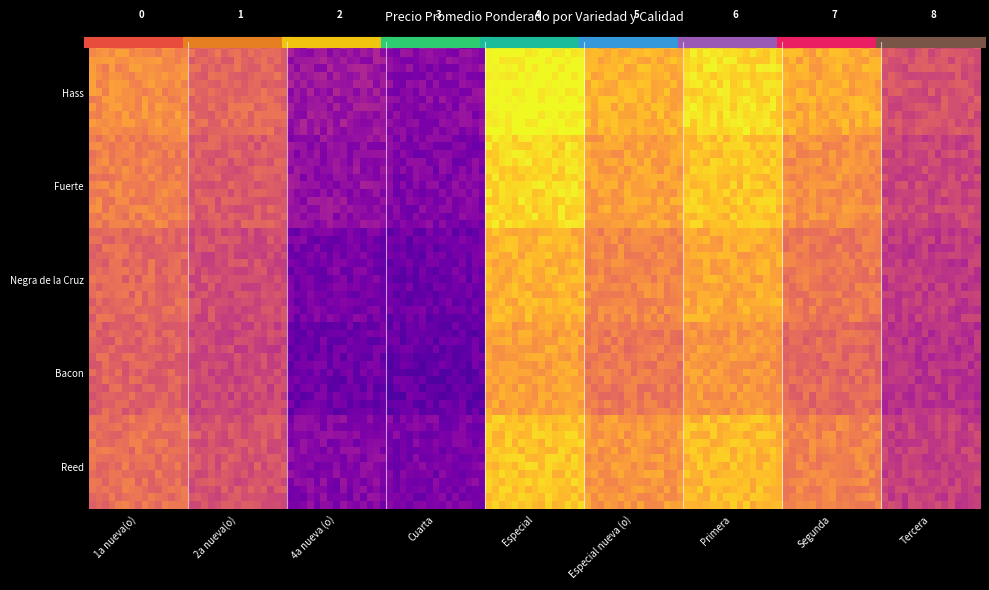

Reading left to right, extract all data points from this chart.

Hass: 1a nueva(o)=3375	2a nueva(o)=2894	4a nueva (o)=1700	Cuarta=1500	Especial=4540	Especial nueva (o)=3800	Primera=4228	Segunda=3701	Tercera=2569
Fuerte: 1a nueva(o)=3200	2a nueva(o)=2700	4a nueva (o)=1600	Cuarta=1400	Especial=4200	Especial nueva (o)=3600	Primera=4000	Segunda=3400	Tercera=2400
Negra de la Cruz: 1a nueva(o)=2900	2a nueva(o)=2500	4a nueva (o)=1300	Cuarta=1200	Especial=3800	Especial nueva (o)=3300	Primera=3700	Segunda=3100	Tercera=2200
Bacon: 1a nueva(o)=2800	2a nueva(o)=2400	4a nueva (o)=1200	Cuarta=1100	Especial=3600	Especial nueva (o)=3100	Primera=3500	Segunda=2900	Tercera=2100
Reed: 1a nueva(o)=3000	2a nueva(o)=2600	4a nueva (o)=1450	Cuarta=1350	Especial=4000	Especial nueva (o)=3500	Primera=3900	Segunda=3250	Tercera=2300